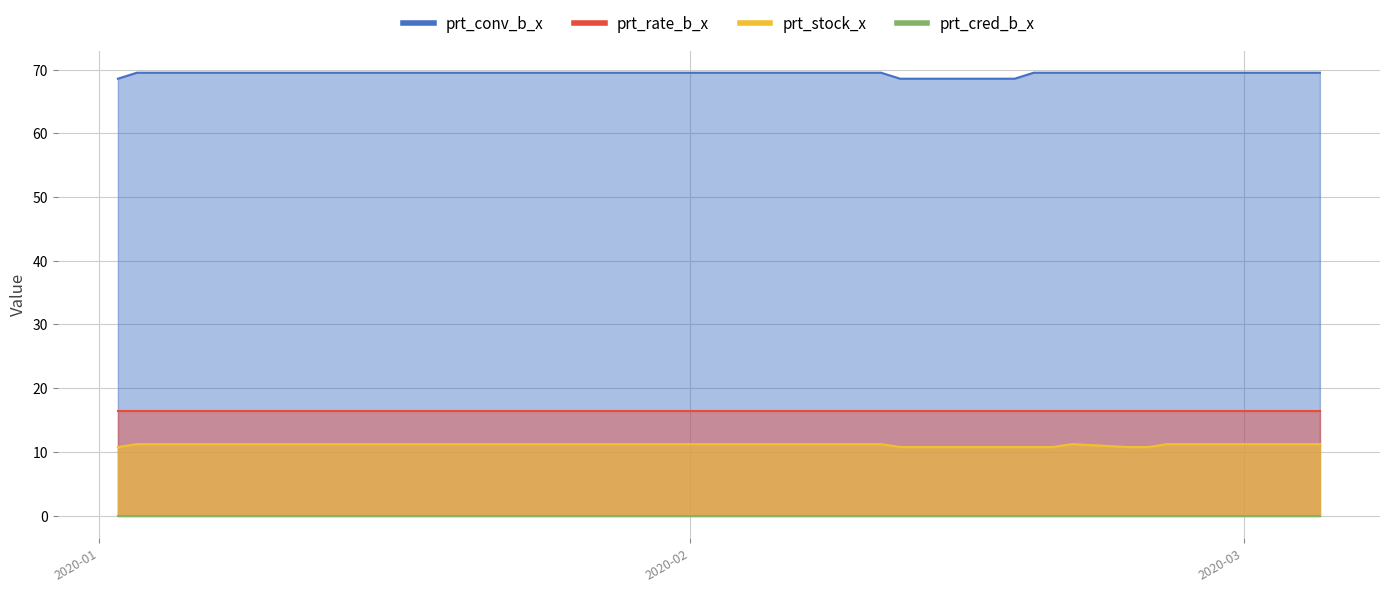

True or false: prt_stock_x has a value of 10.8 at 2020-02-19.

True